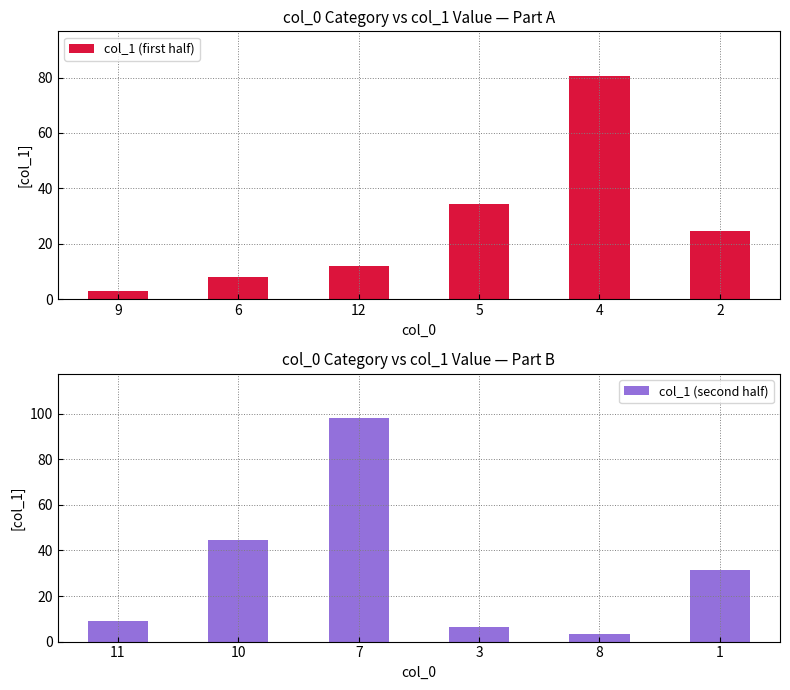

Reading left to right, transcribe all the data shown in this chart.

col_1 (first half): 2.8	7.8	11.9	34.2	80.6	24.7
col_1 (second half): 9.1	44.6	97.9	6.4	3.5	31.4